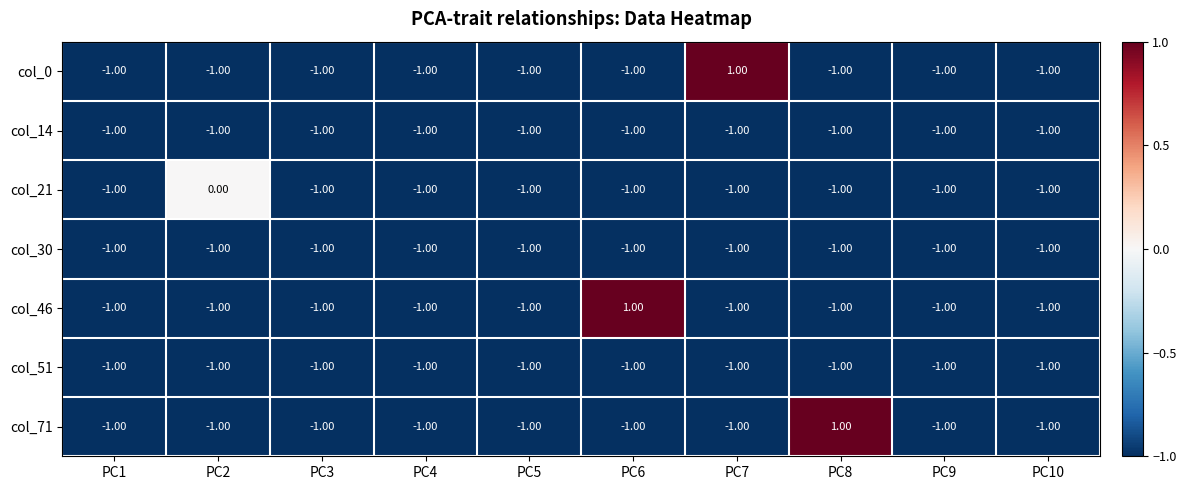

What is the greatest value displayed?

1